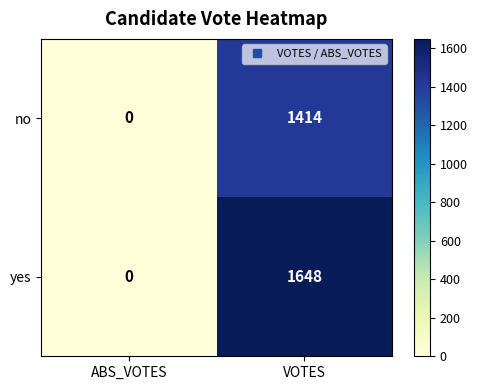

What is the sum of all yes values?

1648